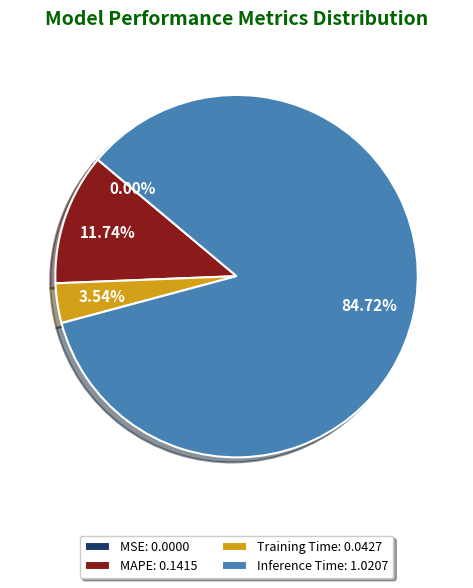

Do MAPE: 0.1415 and Training Time: 0.0427 together represent more than half of the pie?

No